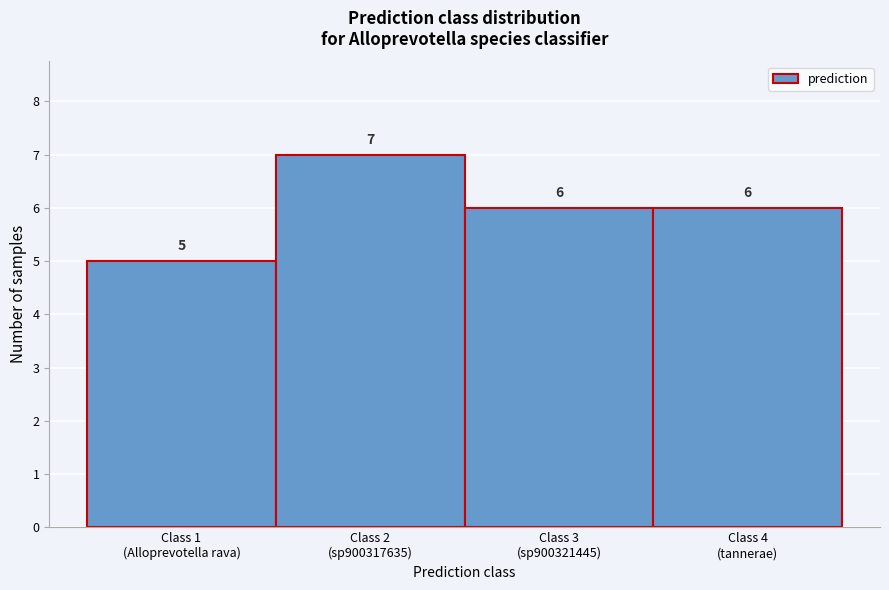

Reading left to right, extract all data points from this chart.

5	7	6	6